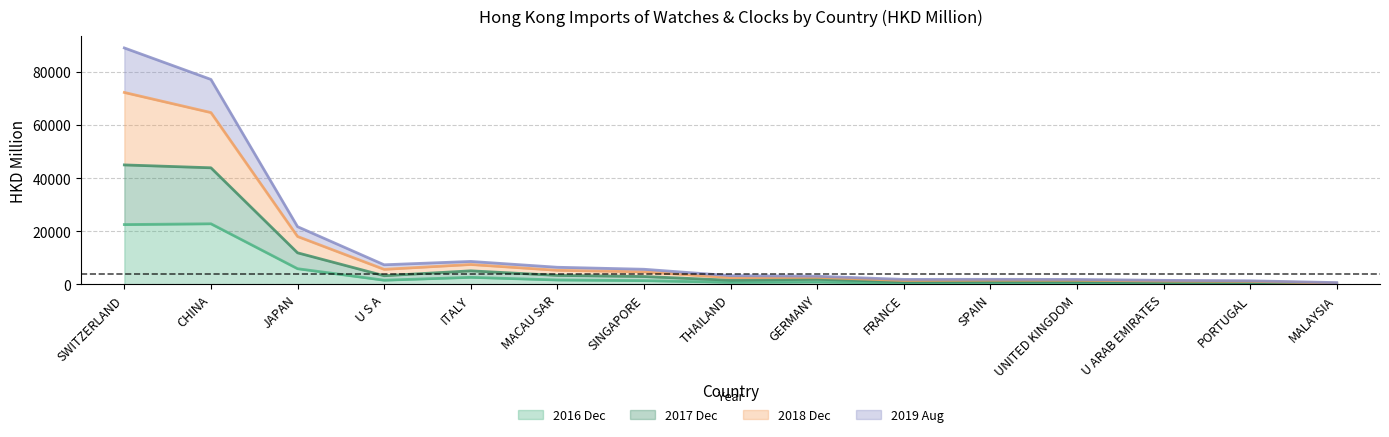

At which category is the sum across all series the highest?

SWITZERLAND